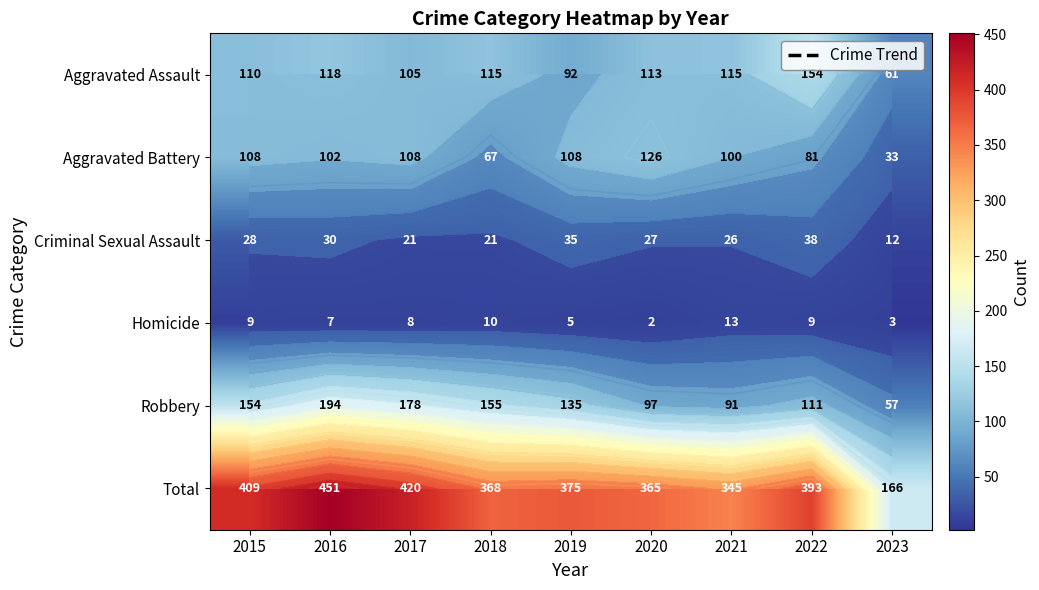

At which label is Total closest to 308?

2021